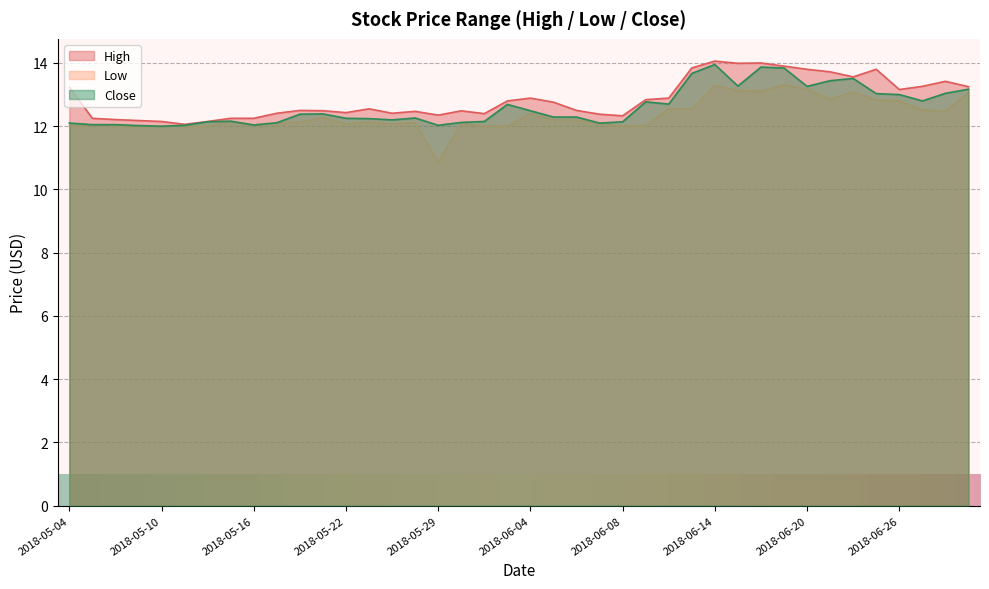

The High series shows 18.9 at 2018-05-10. True or false?

False